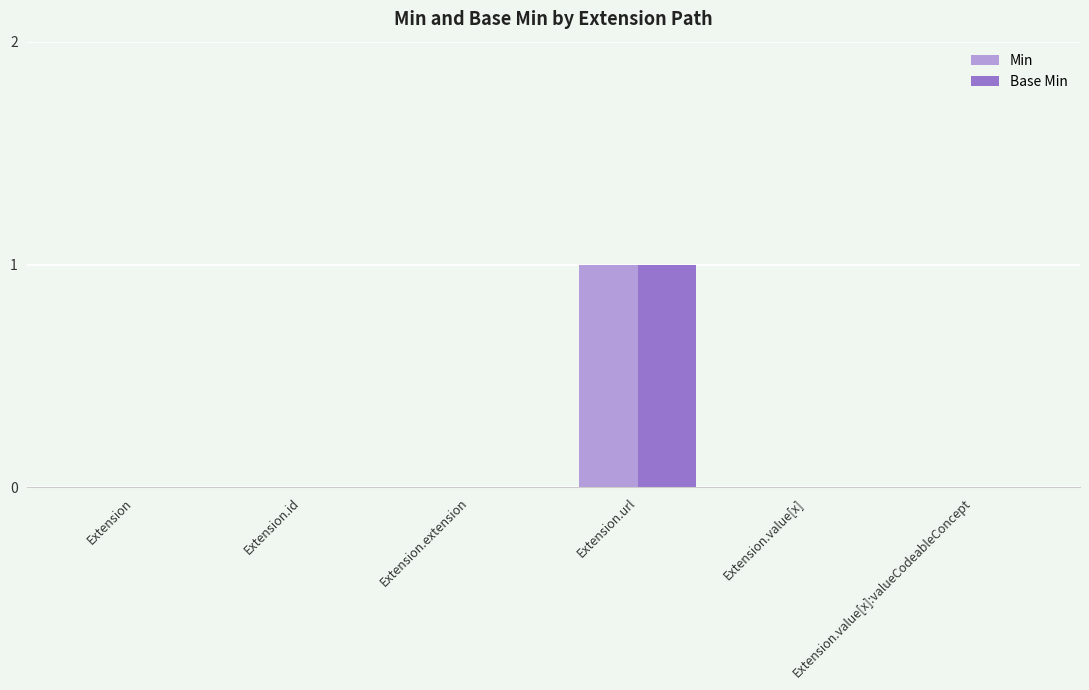

Count the Min values in the range 0 to 1.

6